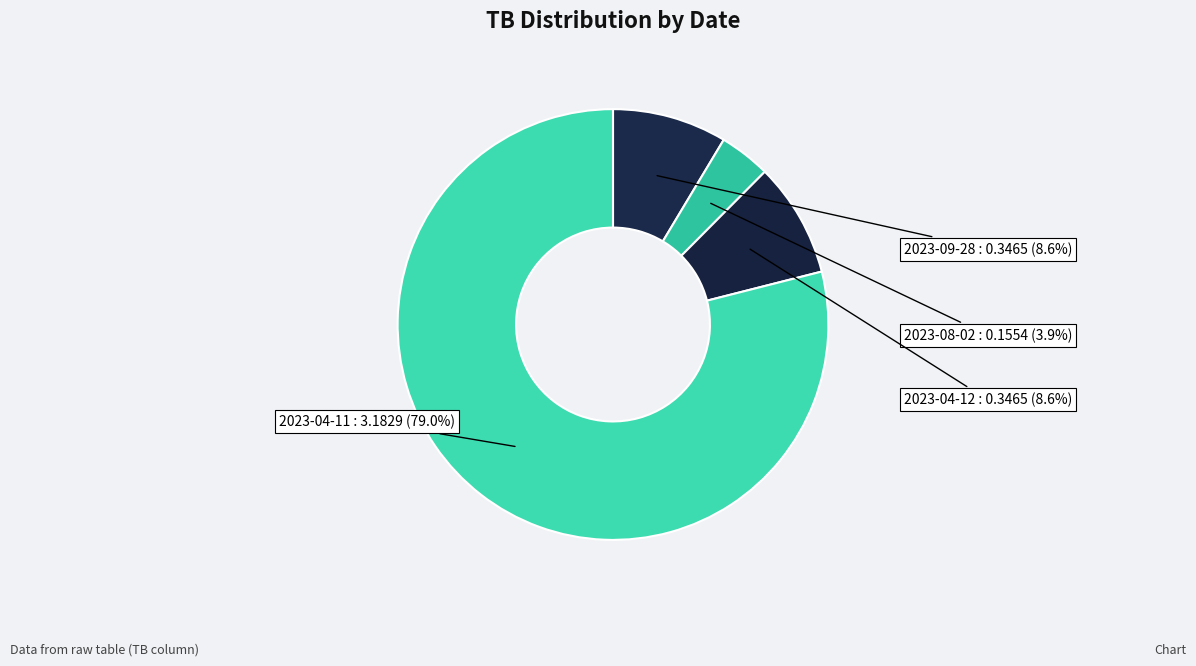

Rank the categories by value from highest to lowest.

2023-04-11, 2023-09-28, 2023-04-12, 2023-08-02